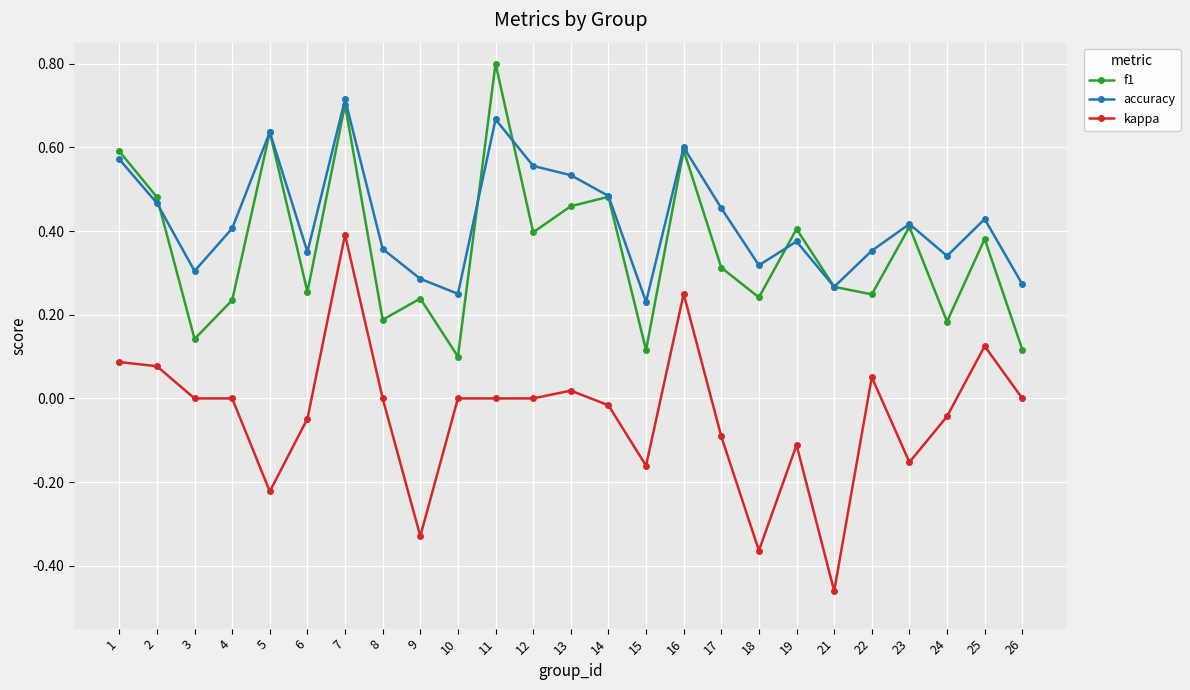

True or false: f1 and accuracy intersect in this chart.

True